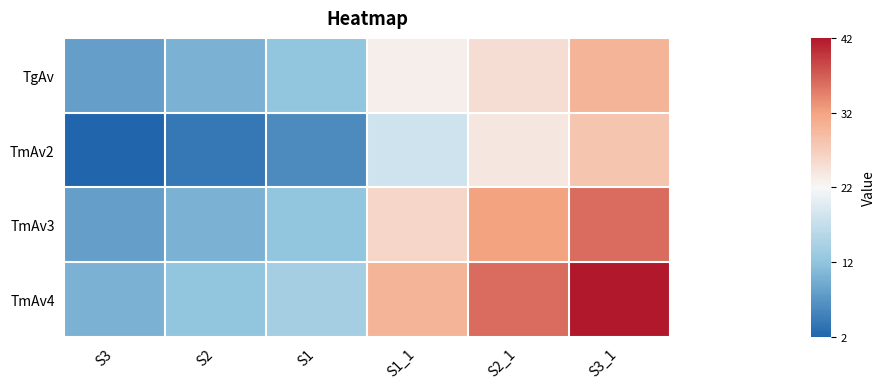

Which series has the widest spread of values?

TmAv4